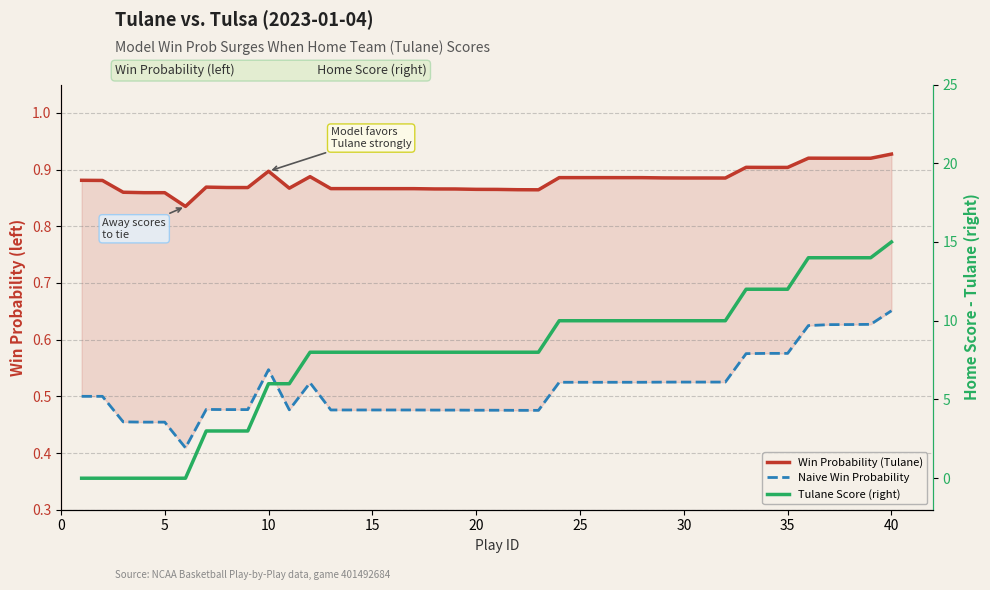

How many distinct data groups are displayed?

3